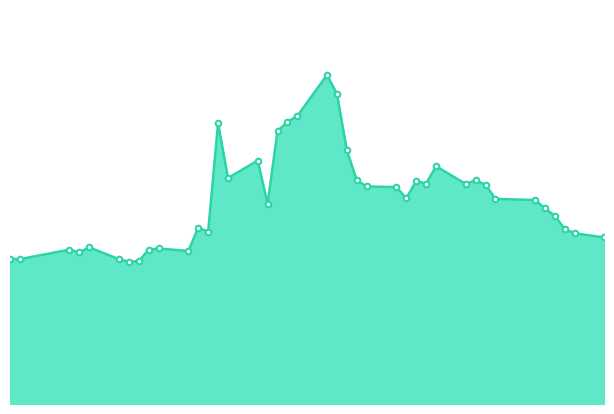

How many lines are shown in the chart?

1